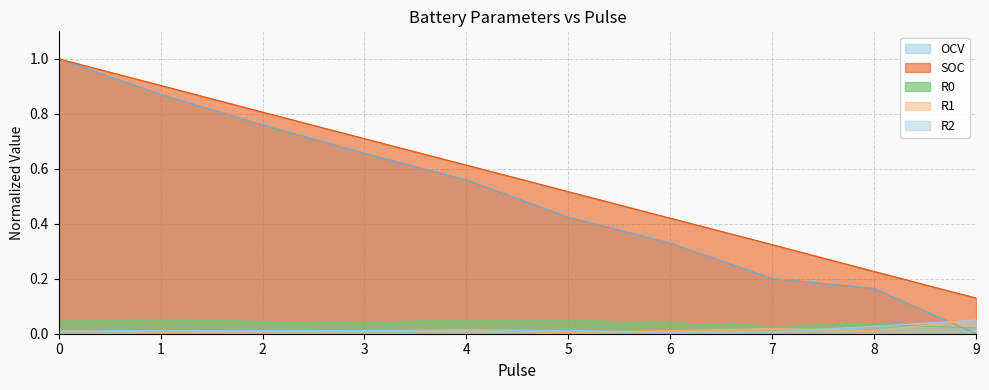

Reading left to right, what are all the values shown in this chart?

OCV: 1.0	0.9	0.8	0.7	0.6	0.4	0.3	0.2	0.2	0.0
SOC: 1.0	0.9	0.8	0.7	0.6	0.5	0.4	0.3	0.2	0.1
R0: 0.0	0.1	0.0	0.0	0.0	0.0	0.0	0.0	0.0	0.0
R1: 0.0	0.0	0.0	0.0	0.0	0.0	0.0	0.0	0.0	0.1
R2: 0.0	0.0	0.0	0.0	0.0	0.0	0.0	0.0	0.0	0.1